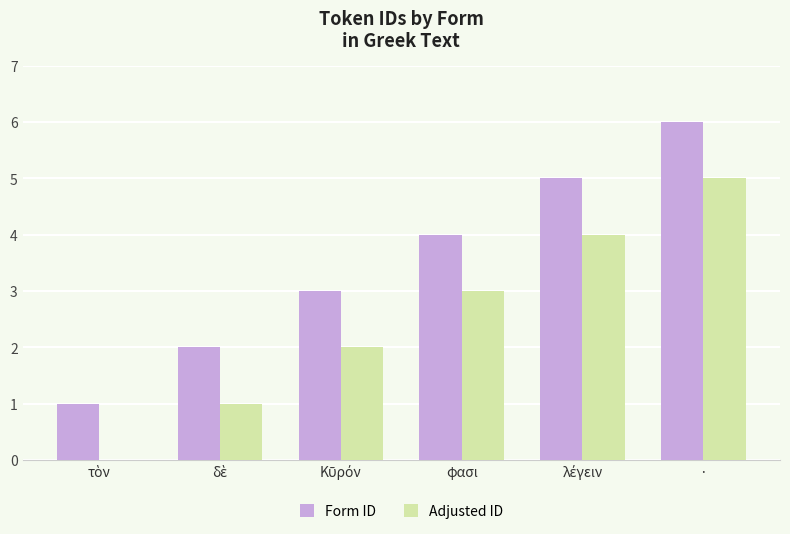

At which category is the sum across all series the highest?

·